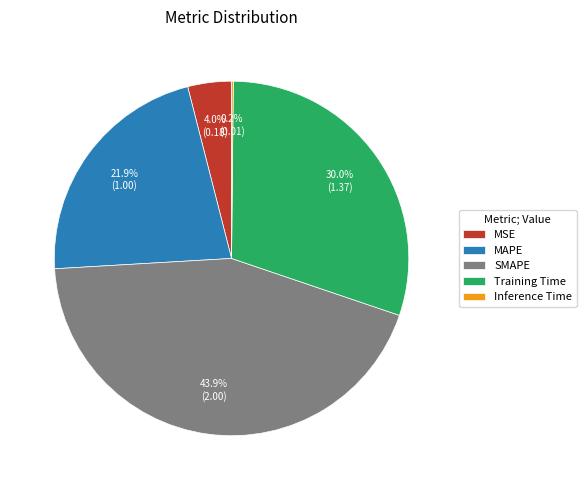

Approximately how many times larger is the value at SMAPE compared to Training Time?

1.5